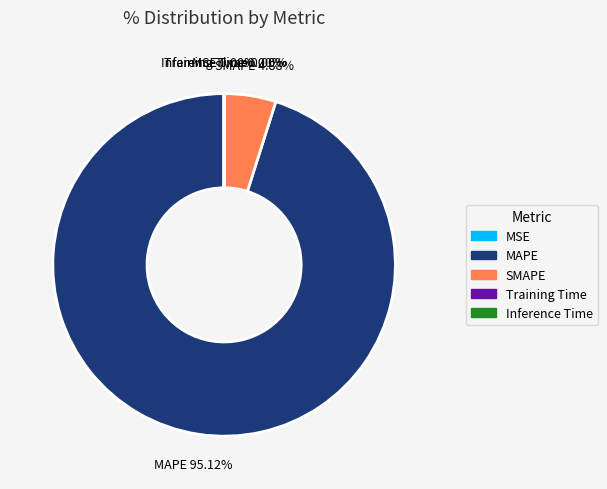

Which category accounts for the majority?

MAPE